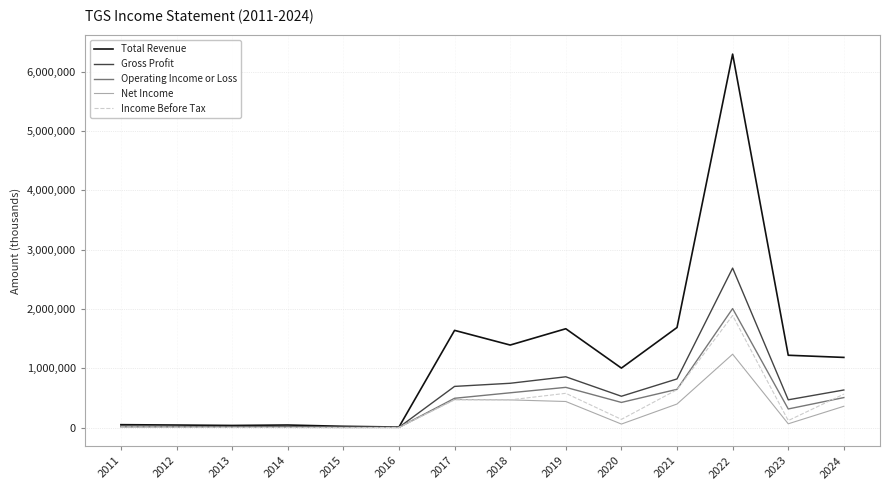

Which series has the largest total across all categories?

Total Revenue